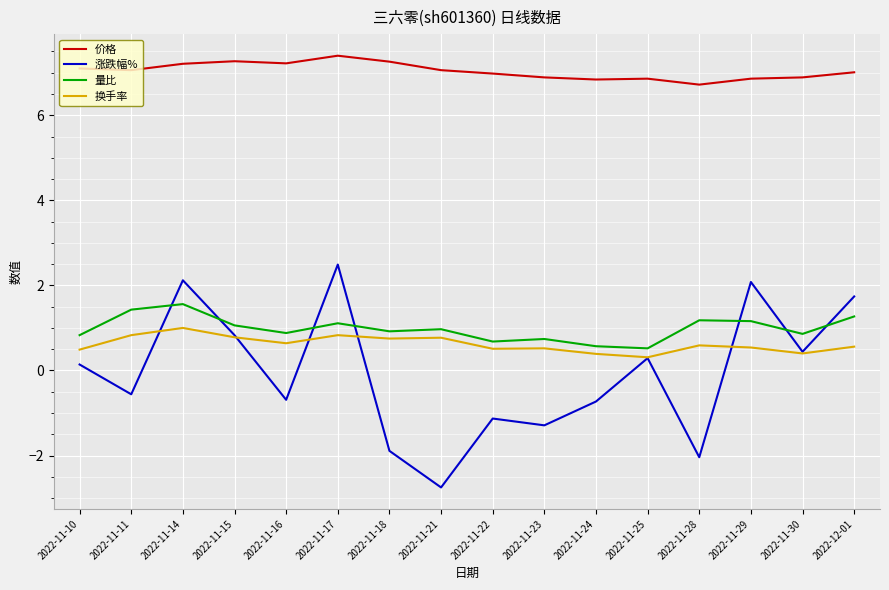

What is the total value across all series at 2022-11-24?

7.1